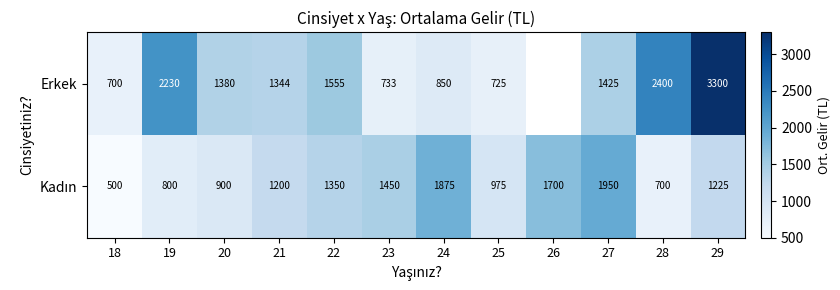

Between 29 and 21, which is larger?

29